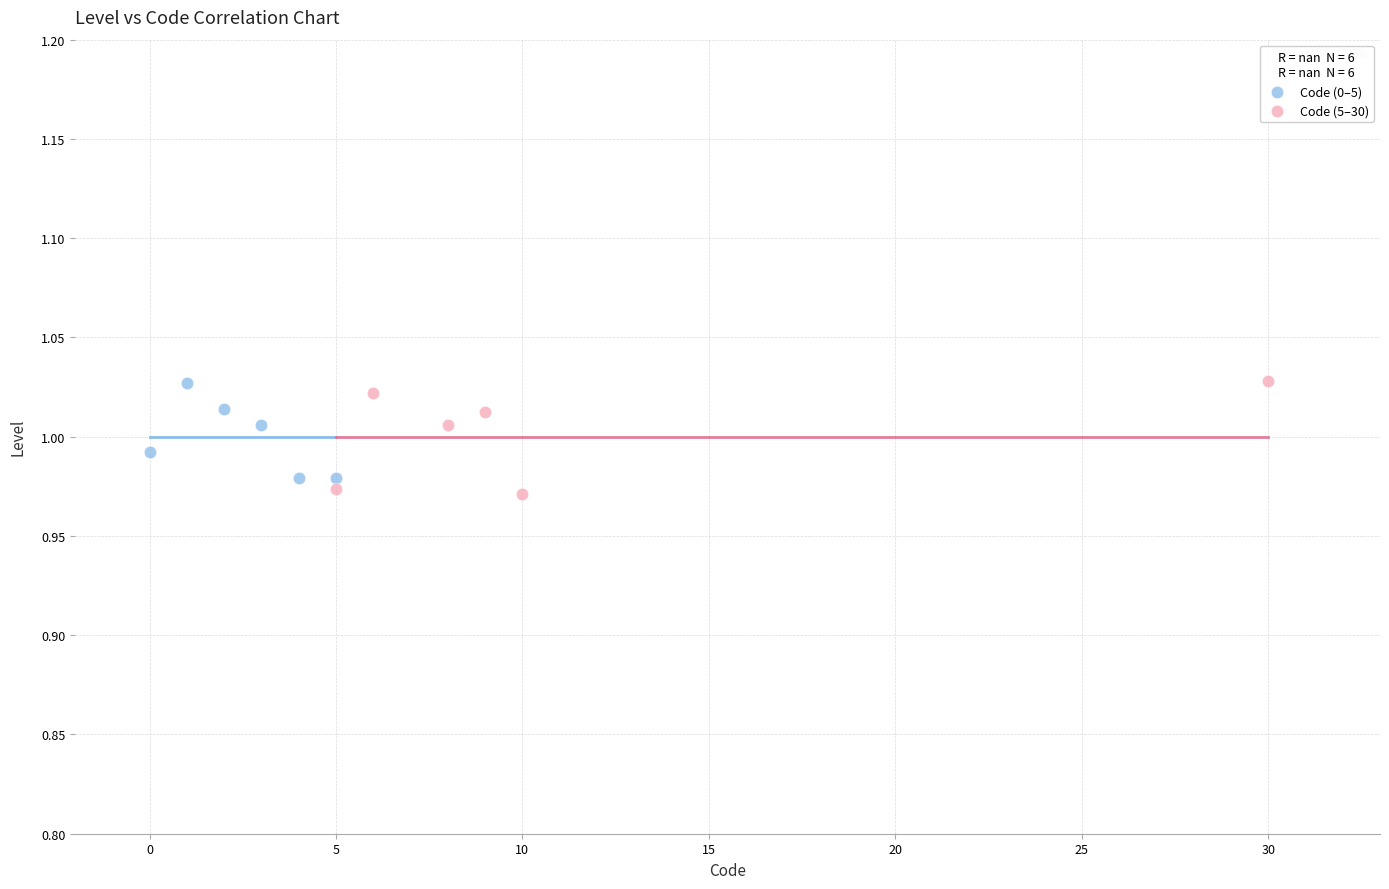

Which series has the largest Y range (max minus min)?

Code (5–30)